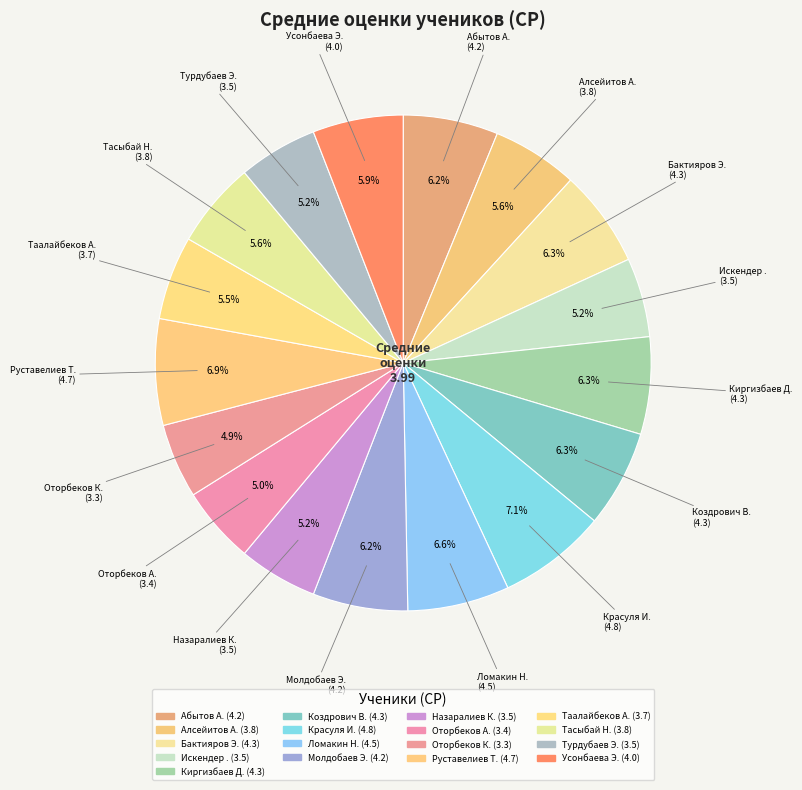

Is there any slice that represents more than half of the pie?

No